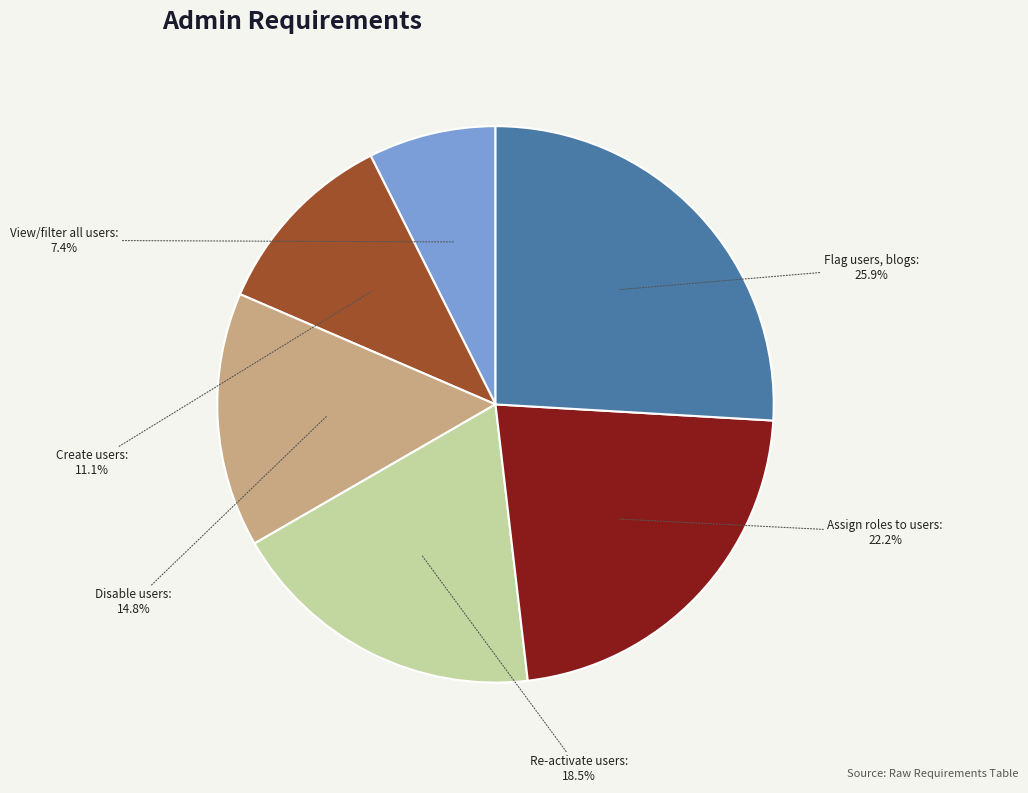

Rank the categories by value from highest to lowest.

Flag users, blogs, Assign roles to users, Re-activate users, Disable users, Create users, View/filter all users